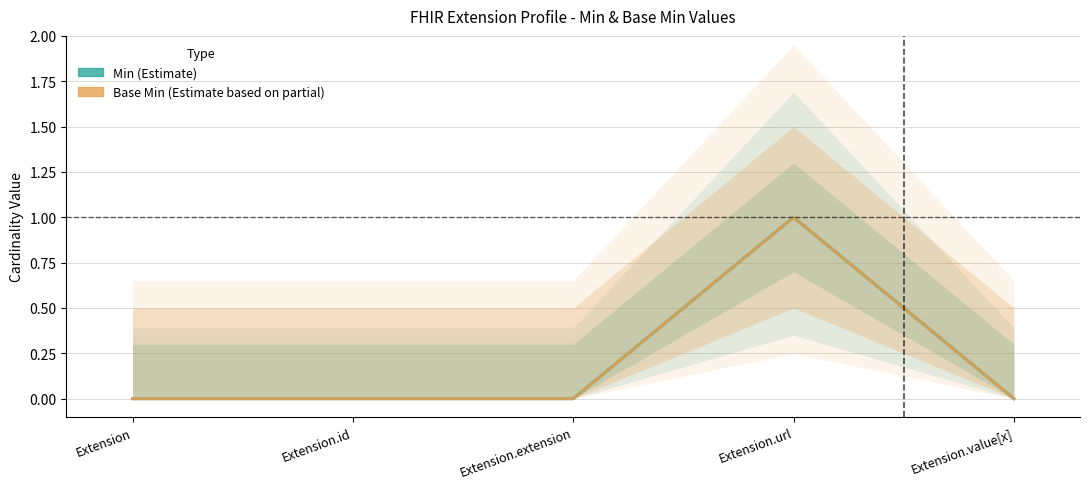

Is it true that Min equals 1 at Extension?

False